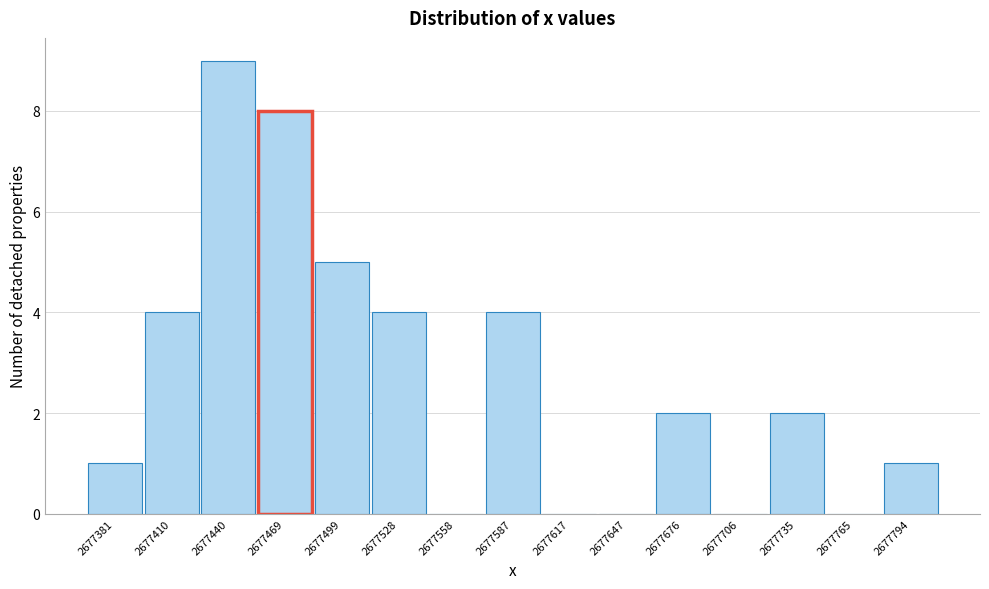

Reading right to left, list all the values displayed in this chart.

2677794=1	2677765=0	2677735=2	2677706=0	2677676=2	2677647=0	2677617=0	2677587=4	2677558=0	2677528=4	2677499=5	2677469=8	2677440=9	2677410=4	2677381=1